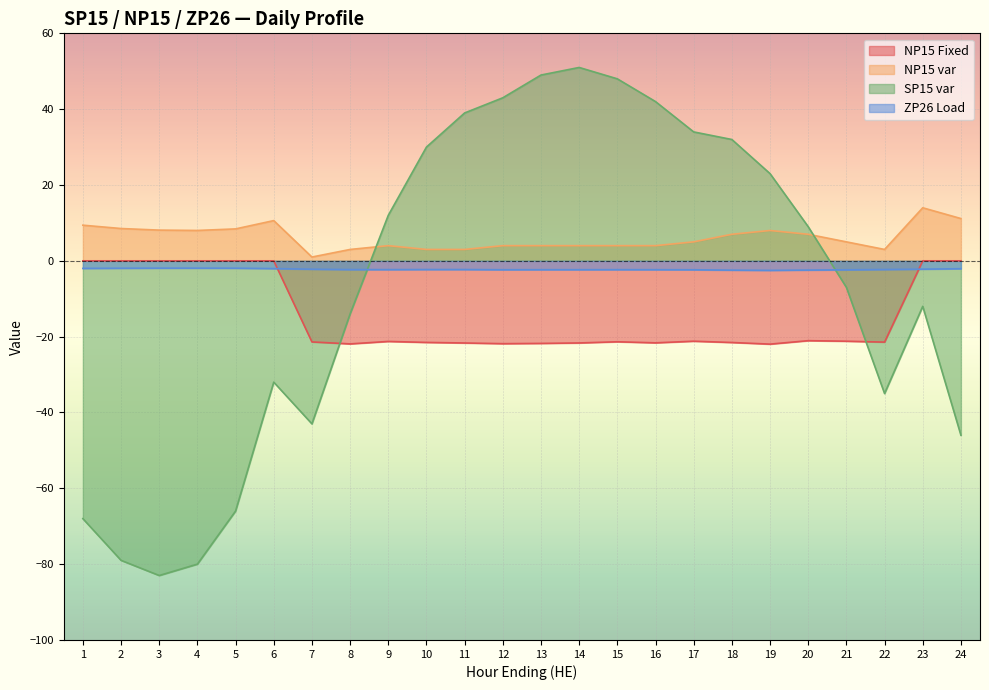

What is the difference between the second highest and minimum values in the NP15 var series?

10.2